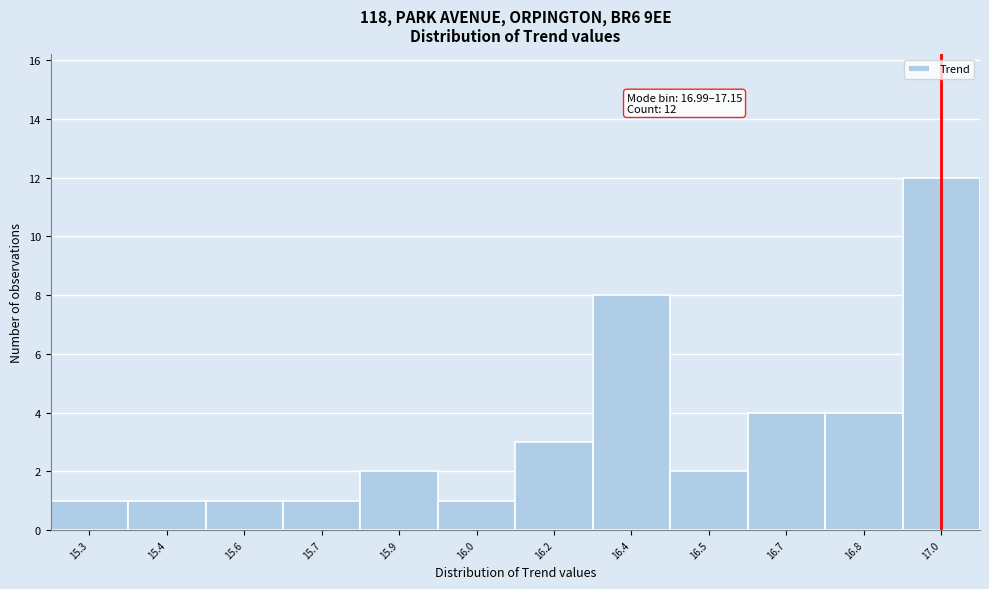

Reading left to right, what are all the values shown in this chart?

1	1	1	1	2	1	3	8	2	4	4	12